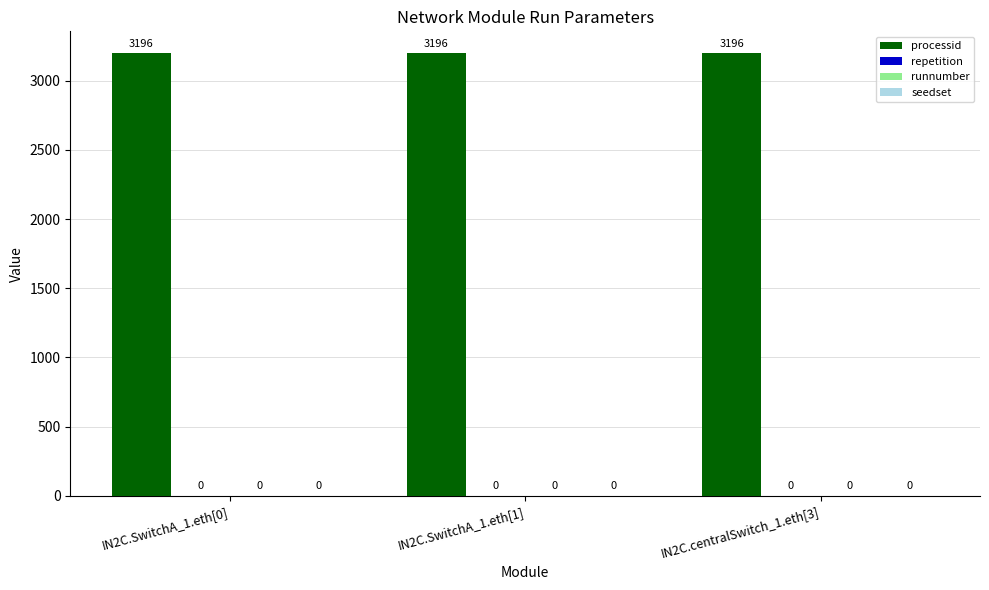

Are the bars horizontal?

No